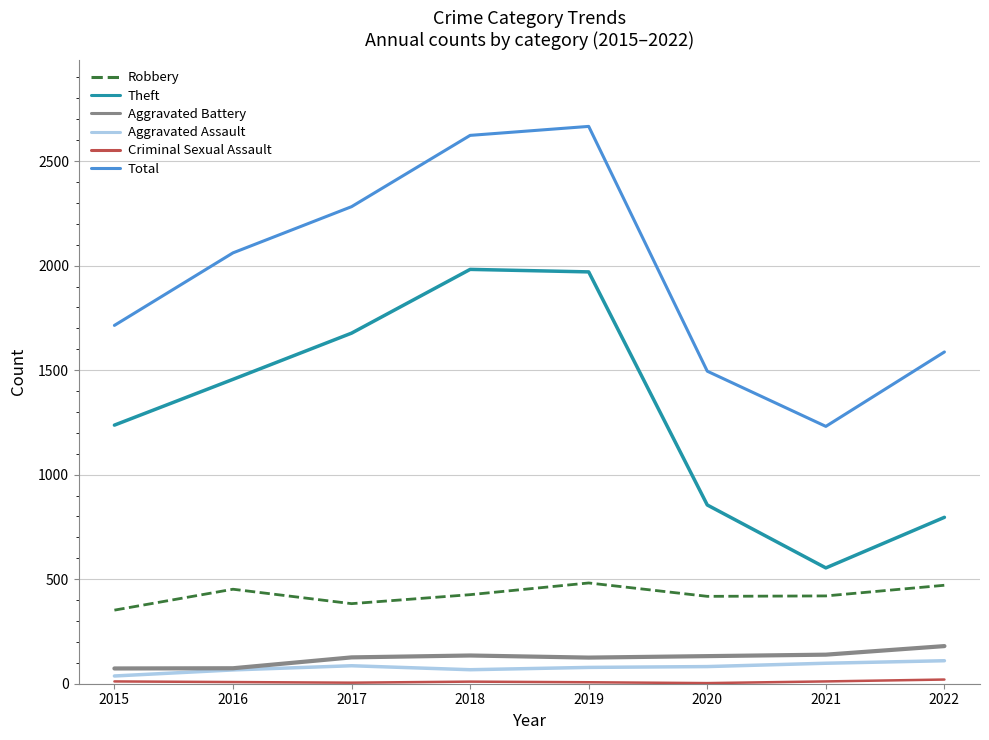

What is the spread (max minus min) of values at 2020?

1492